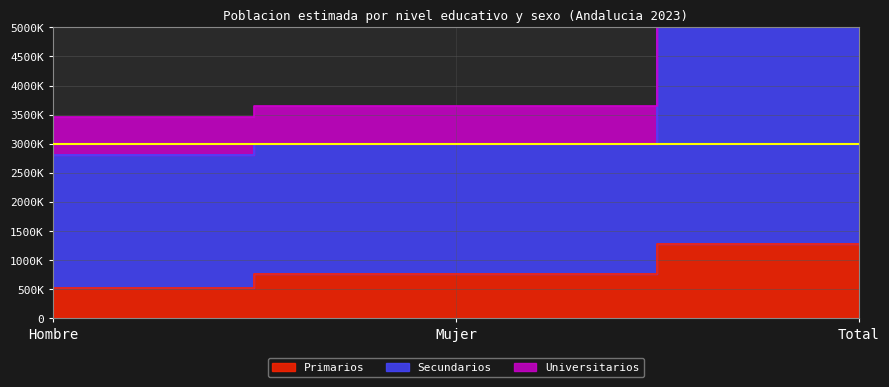

What position from the right is Hombre?

3